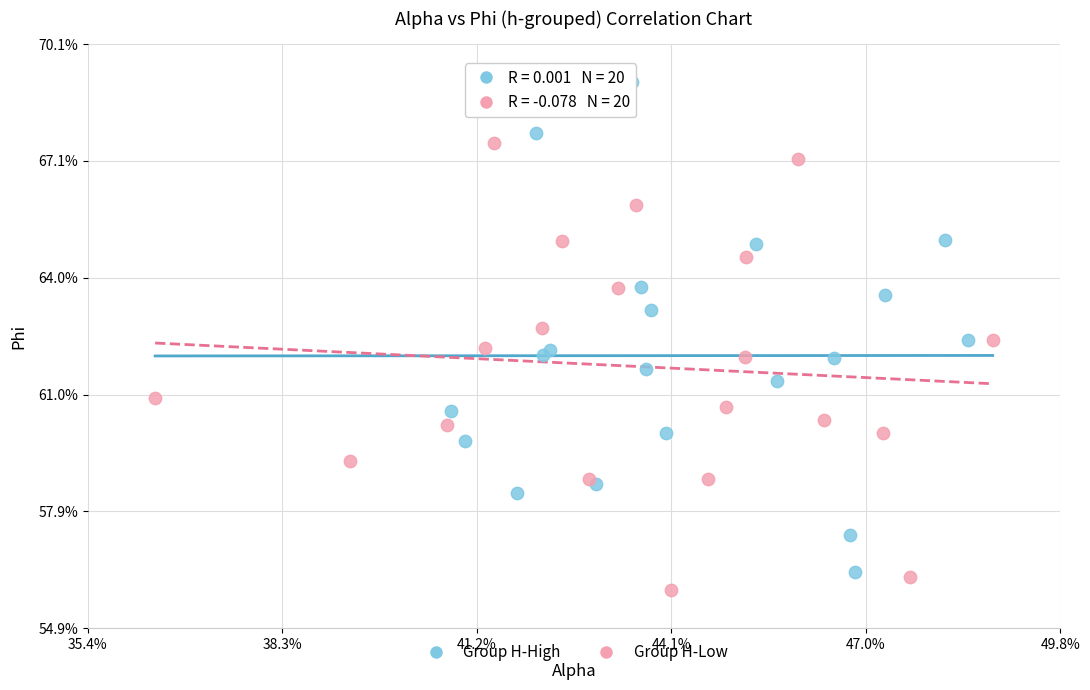

What are all the series names shown in the legend?

Group H-High, Group H-Low